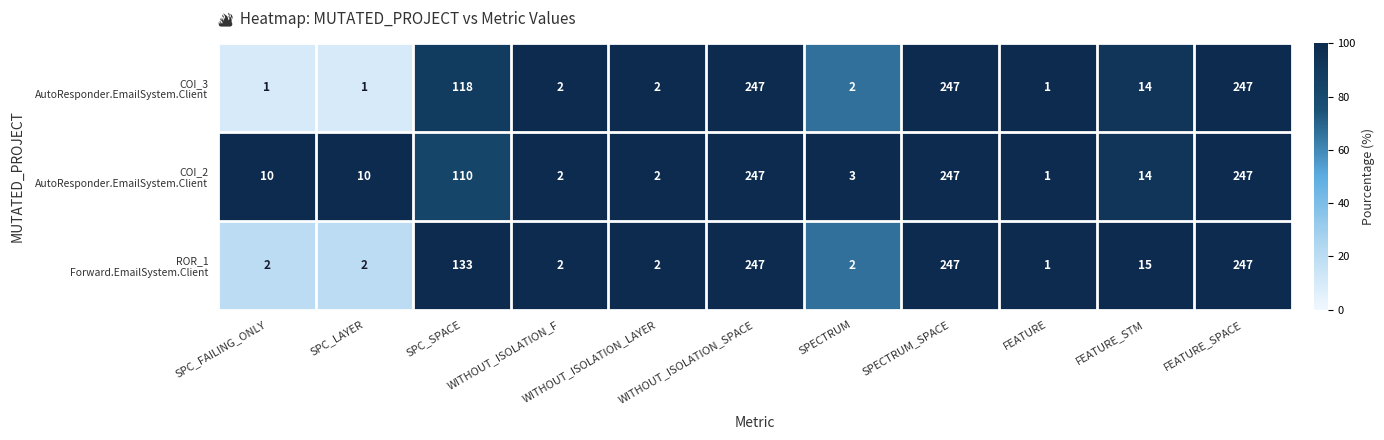

What is the maximum value shown in the chart?

247